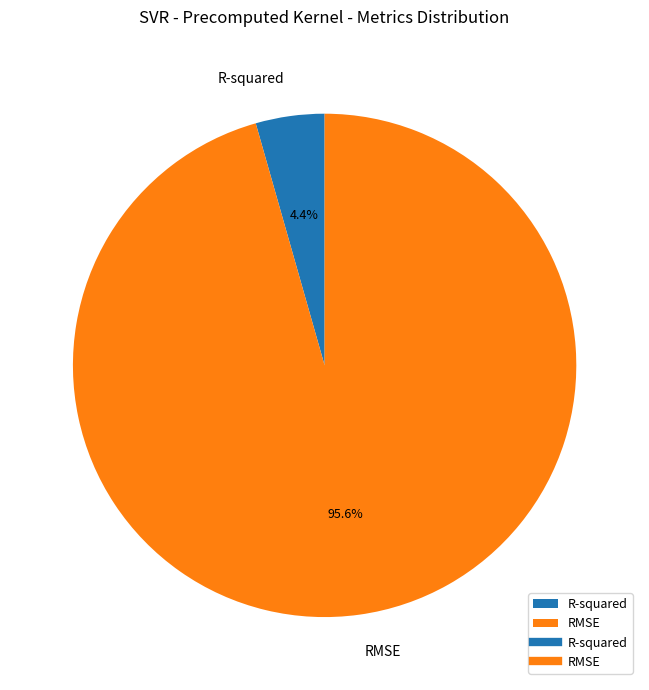

Is it true that RMSE is 96% of the pie?

True